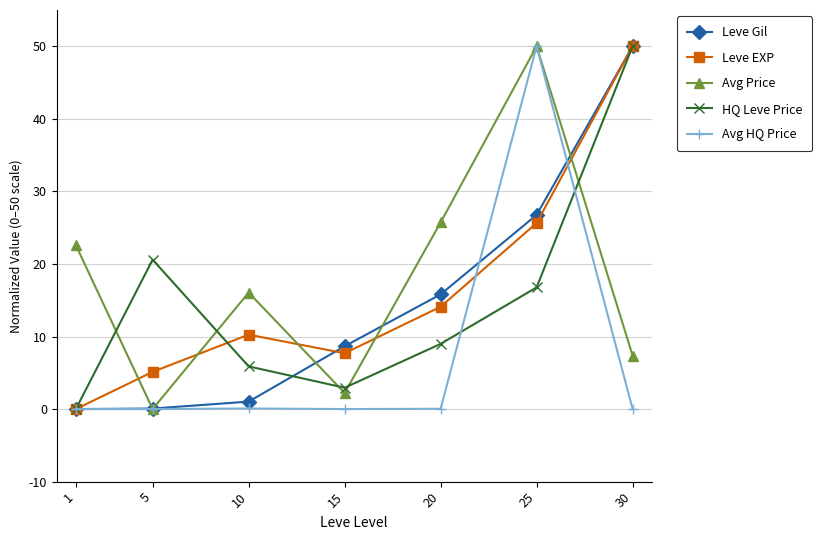

What is the maximum value shown in the chart?

50.0